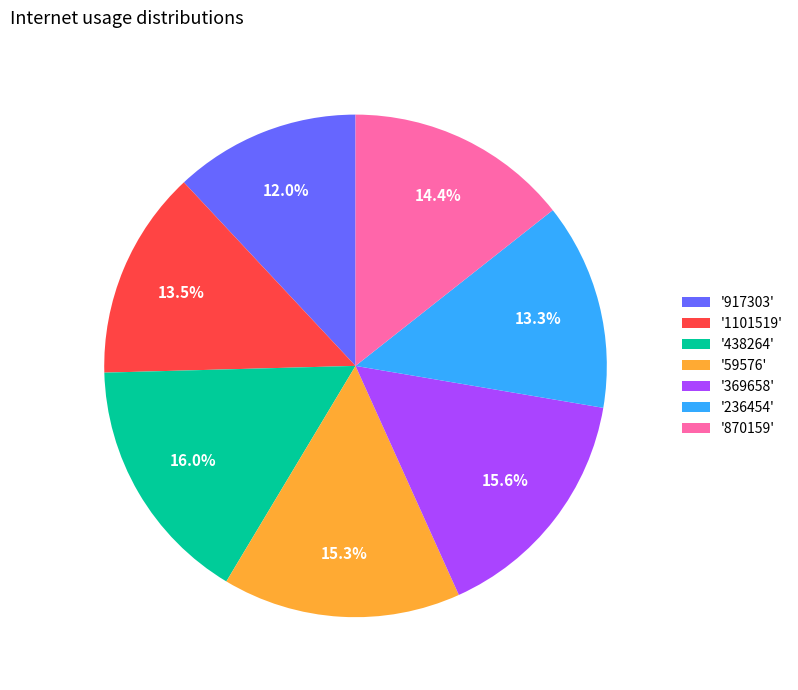

How many segments does this pie chart have?

7